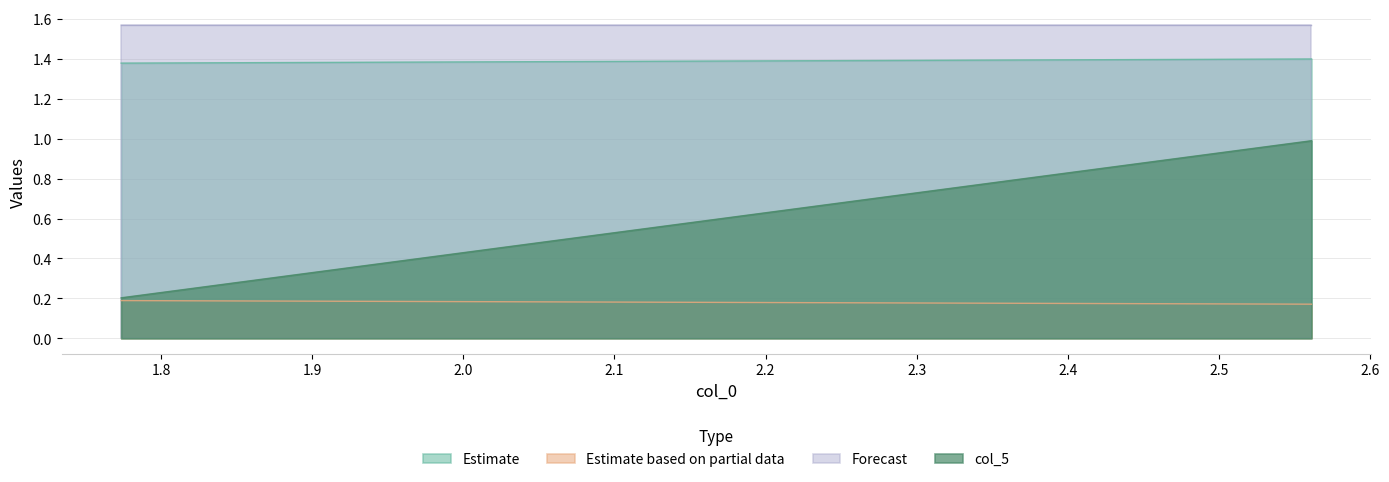

Does the chart display data point markers on the line(s)?

No